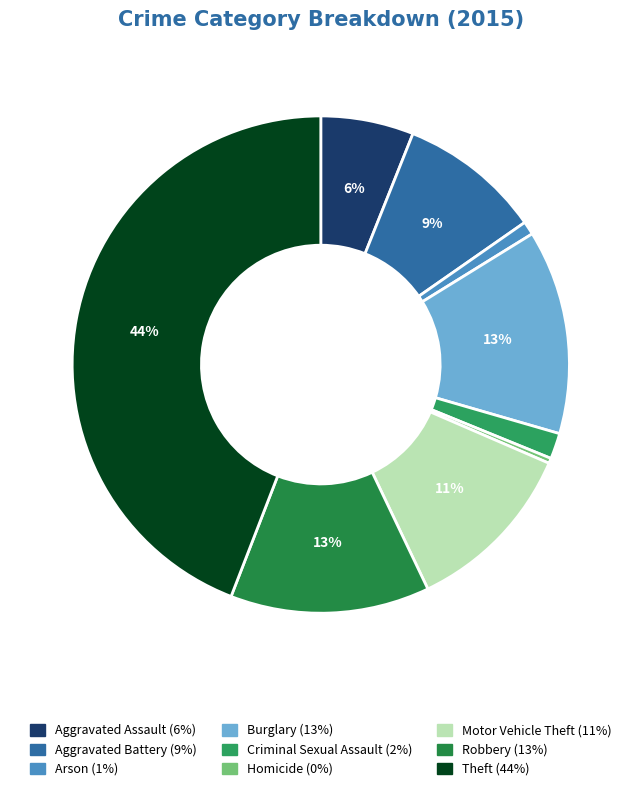

To the nearest percent, what is the average slice percentage?

11%